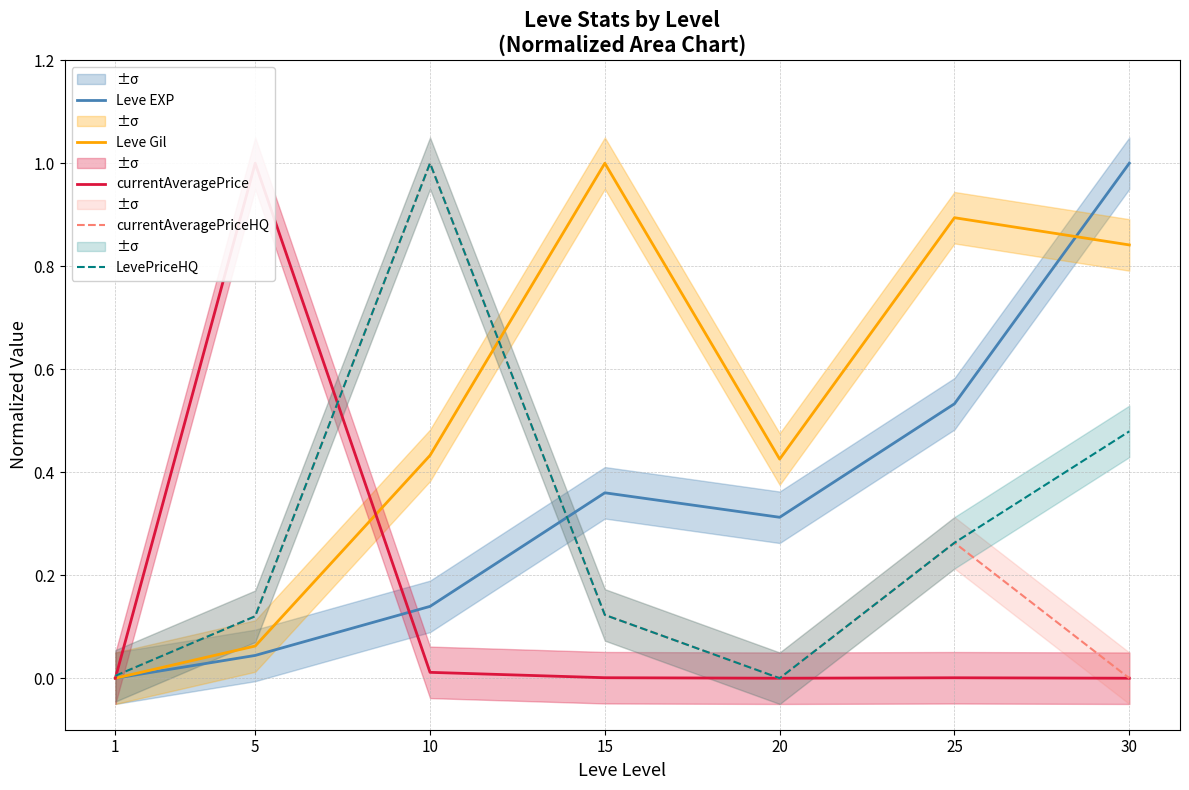

Does the chart have visible grid lines?

Yes